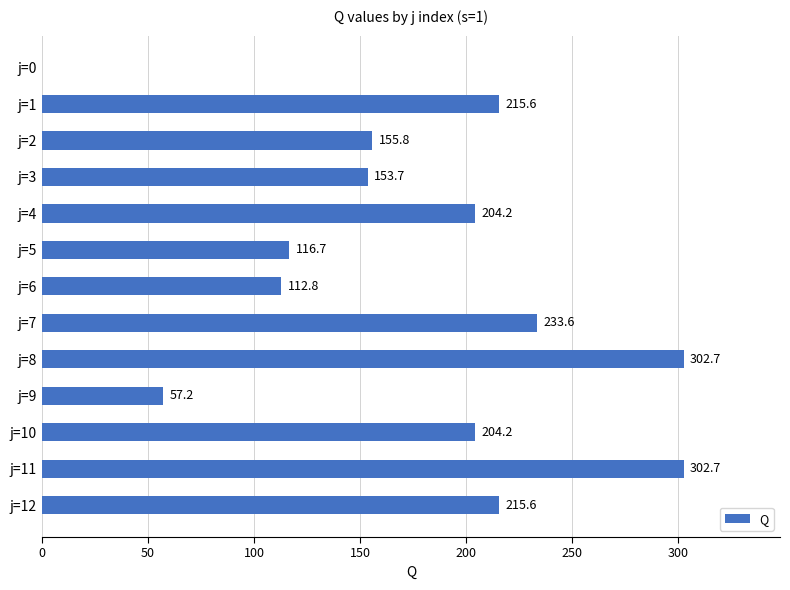

Count the number of categories in the chart.

13